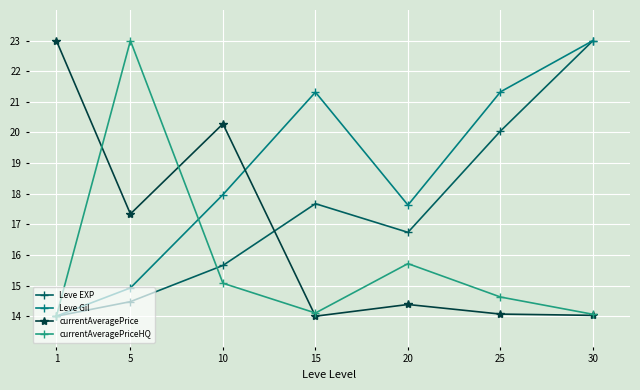

How many values in the Leve EXP series are below 16?

3